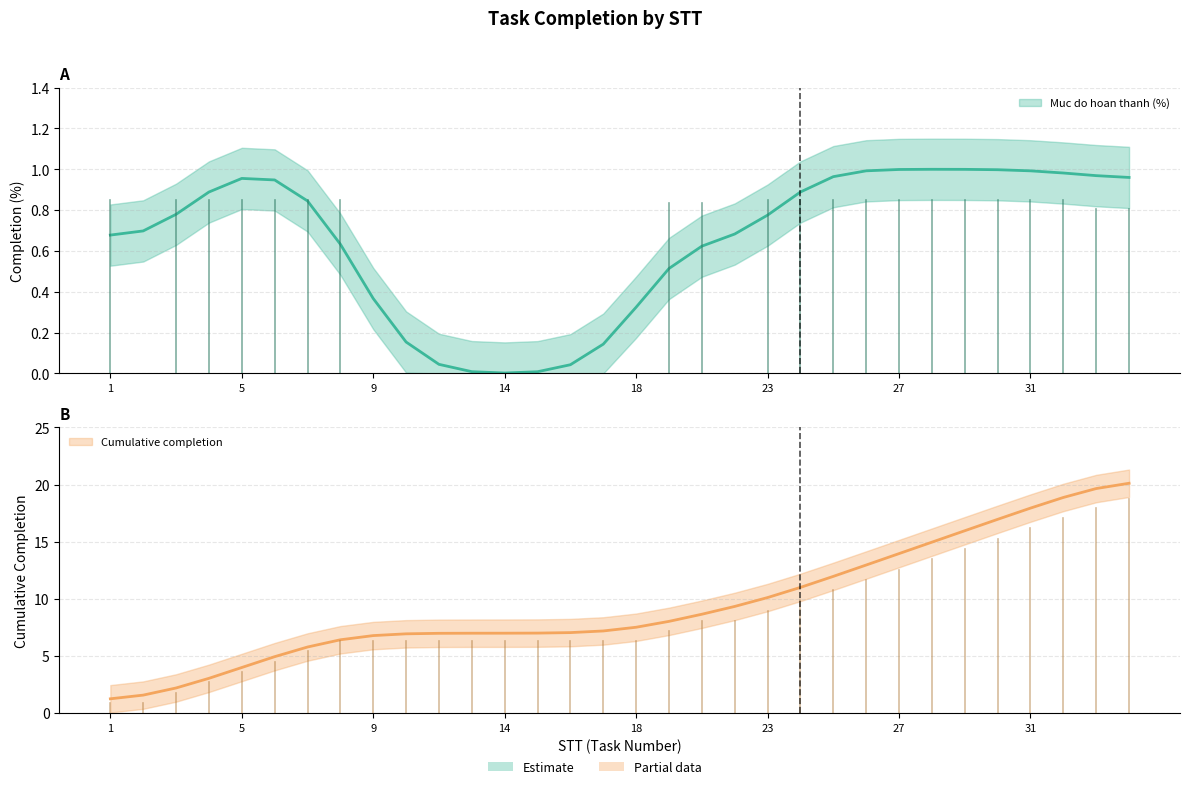

Where is the data nearest to the value 10?

23